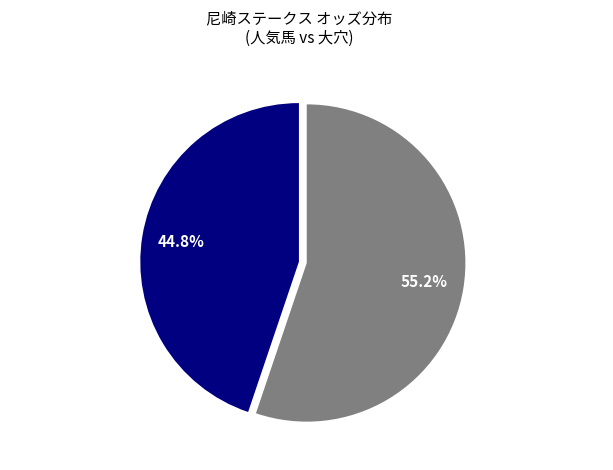

To the nearest percent, what percentage of the pie is メイショウカマクラ?

55%